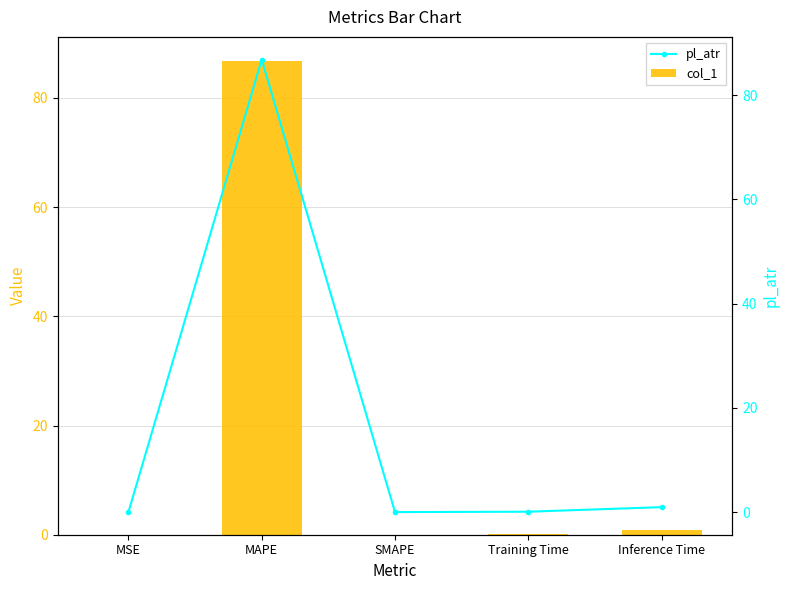

How many series are shown in this chart?

2